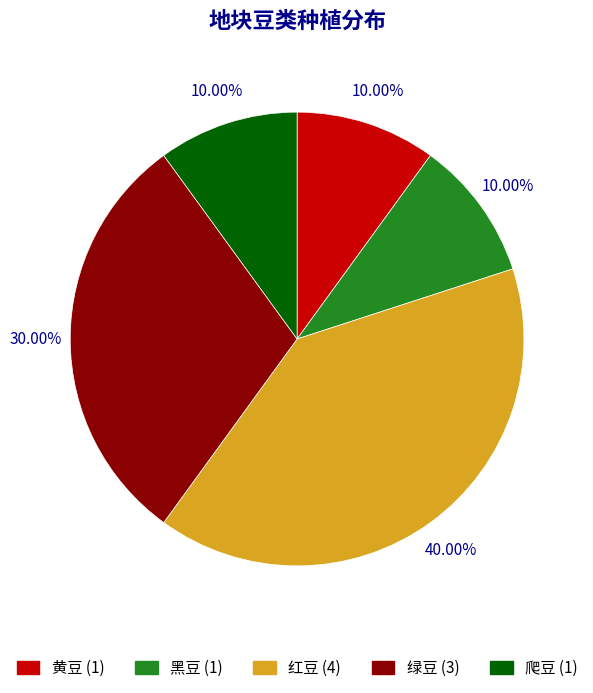

Is there any slice that represents more than half of the pie?

No